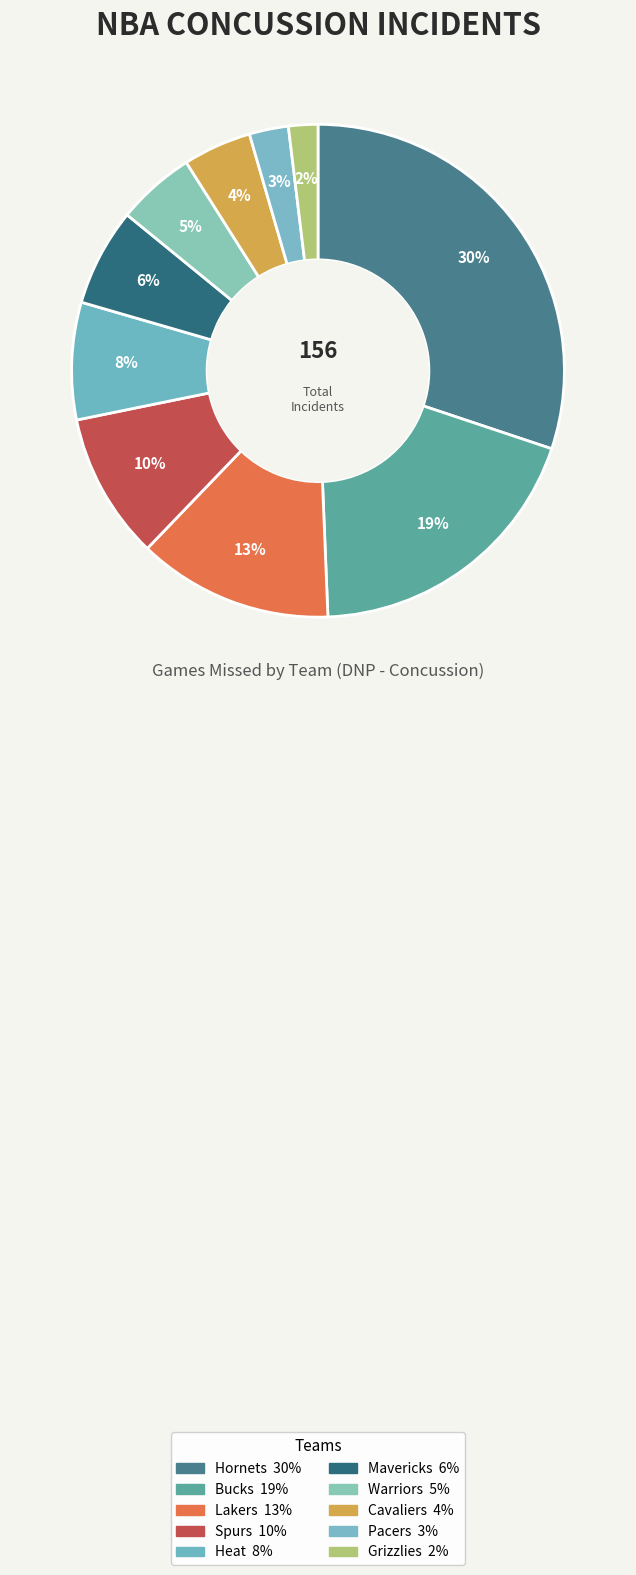

True or false: Grizzlies accounts for 2% of the total.

True